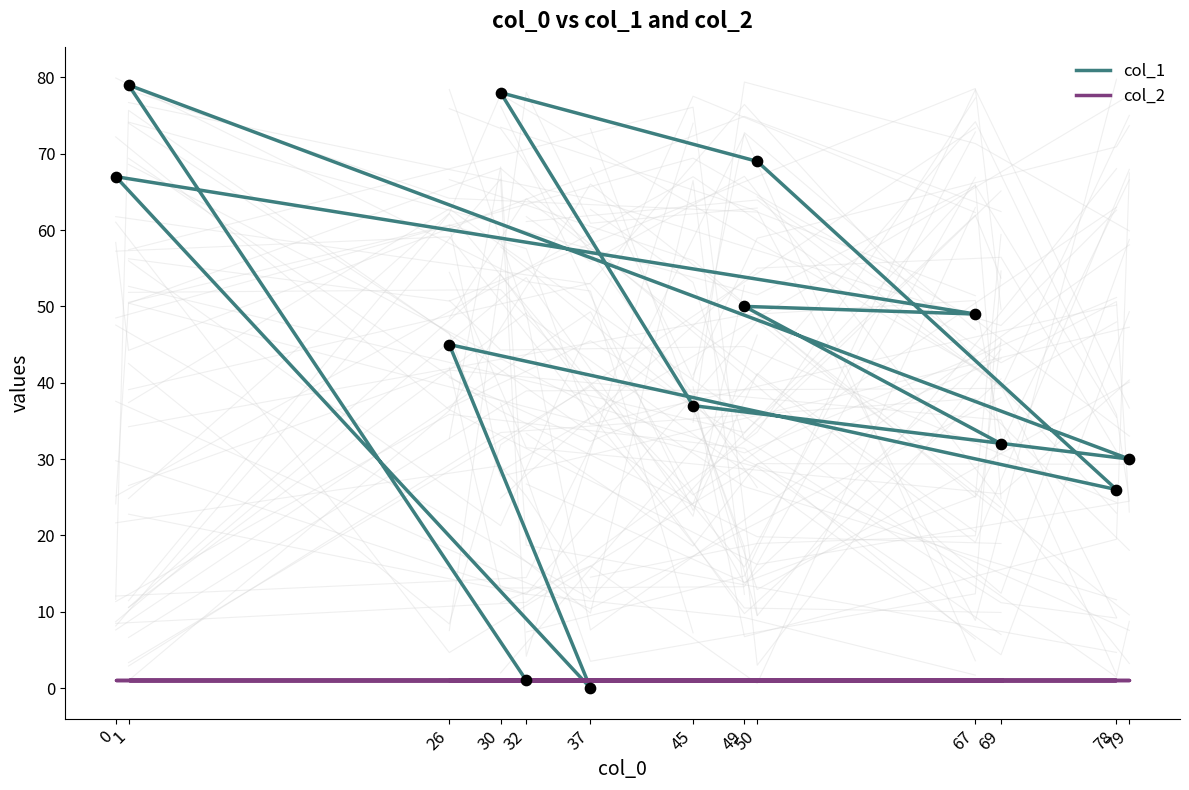

What are all the series names shown in the legend?

col_1, col_2